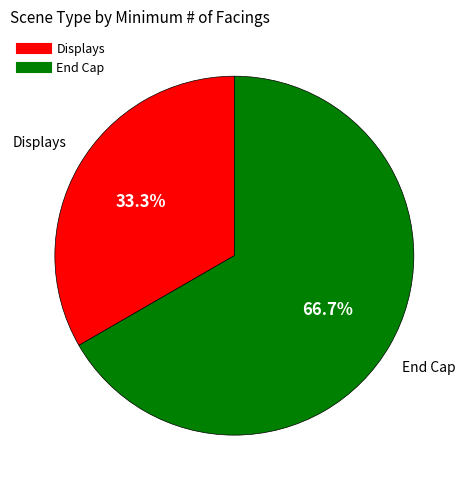

Is it true that End Cap is 67% of the pie?

True